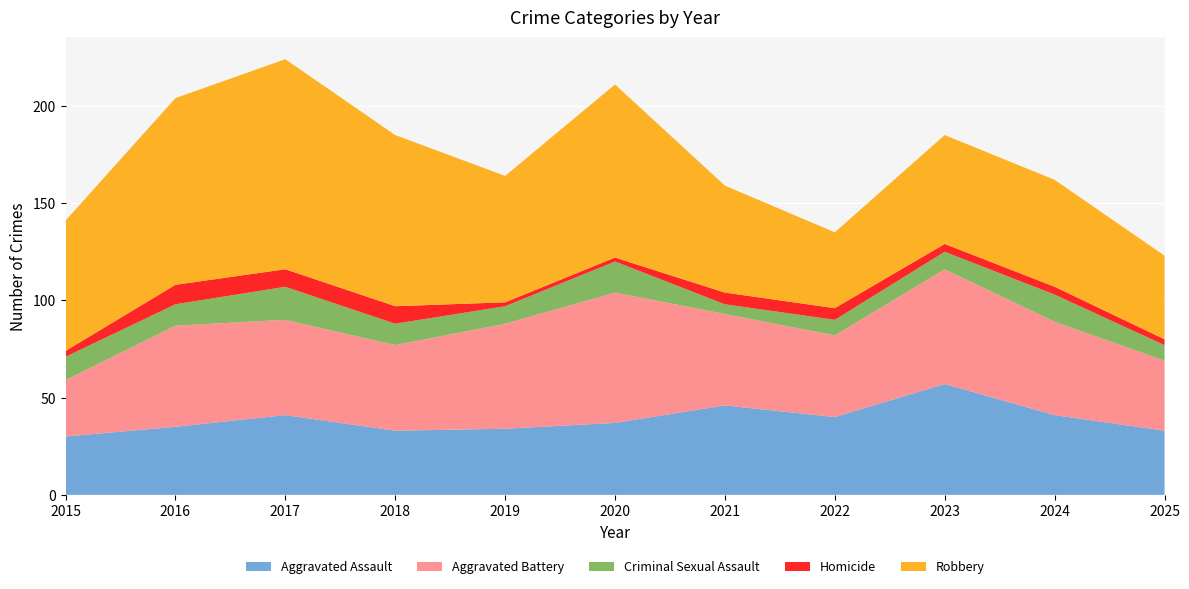

Reading right to left, transcribe all the data shown in this chart.

Aggravated Assault: 2025=33	2024=41	2023=57	2022=40	2021=46	2020=37	2019=34	2018=33	2017=41	2016=35	2015=30
Aggravated Battery: 2025=36	2024=48	2023=59	2022=42	2021=47	2020=67	2019=54	2018=44	2017=49	2016=52	2015=29
Criminal Sexual Assault: 2025=8	2024=14	2023=9	2022=8	2021=5	2020=16	2019=9	2018=11	2017=17	2016=11	2015=12
Homicide: 2025=3	2024=4	2023=4	2022=6	2021=6	2020=2	2019=2	2018=9	2017=9	2016=10	2015=3
Robbery: 2025=43	2024=55	2023=56	2022=39	2021=55	2020=89	2019=65	2018=88	2017=108	2016=96	2015=67